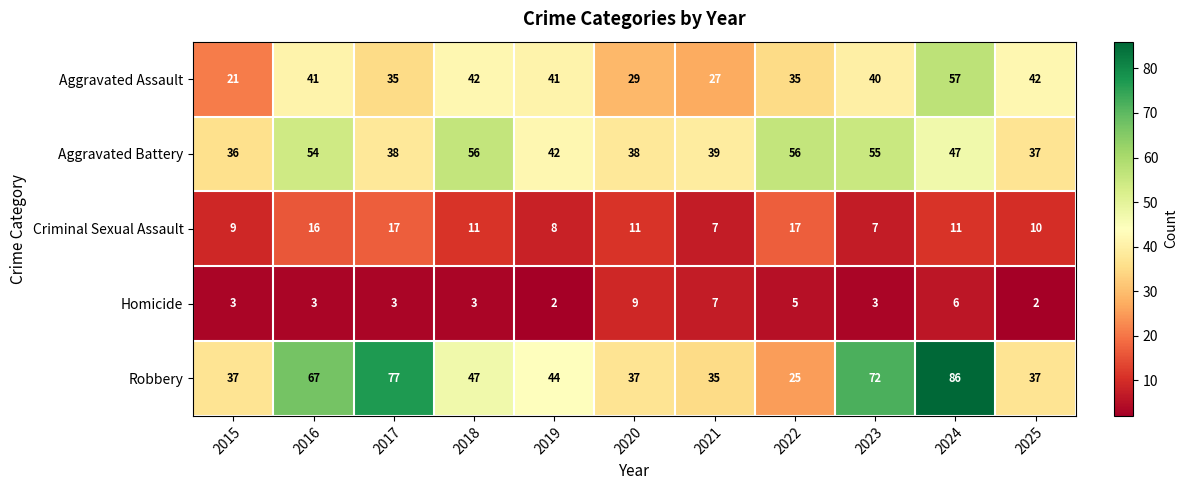

How many data points does each series have?

11